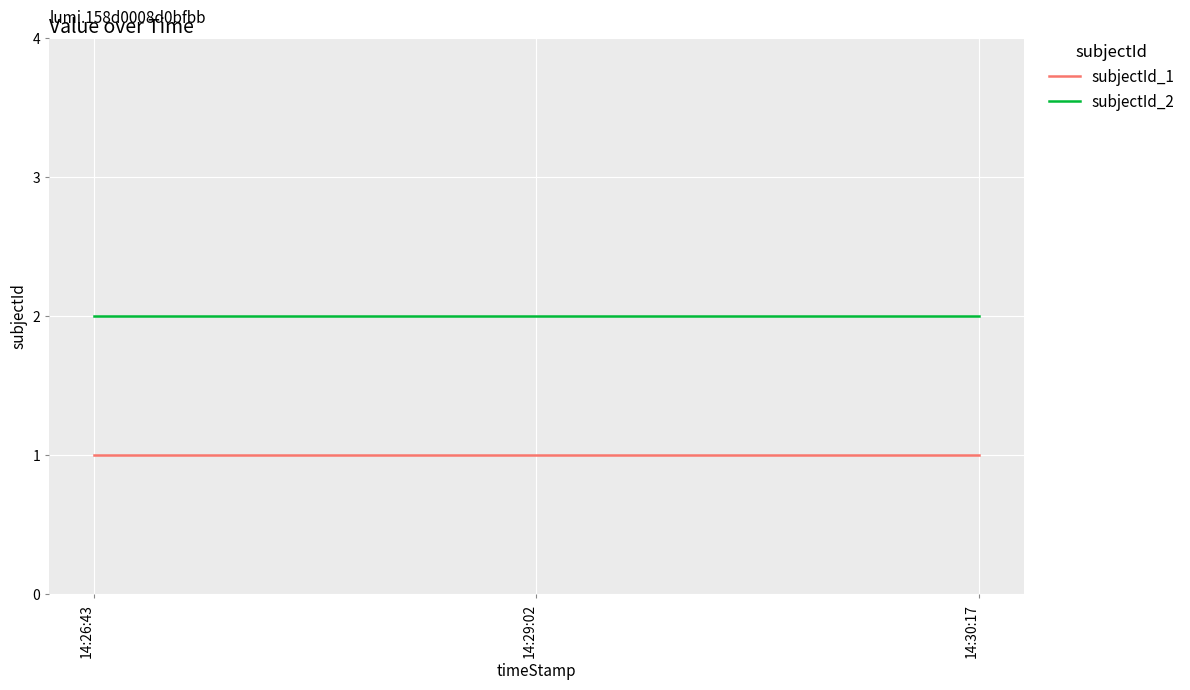

The subjectId_1 series shows 1 at 14:29:02. True or false?

True